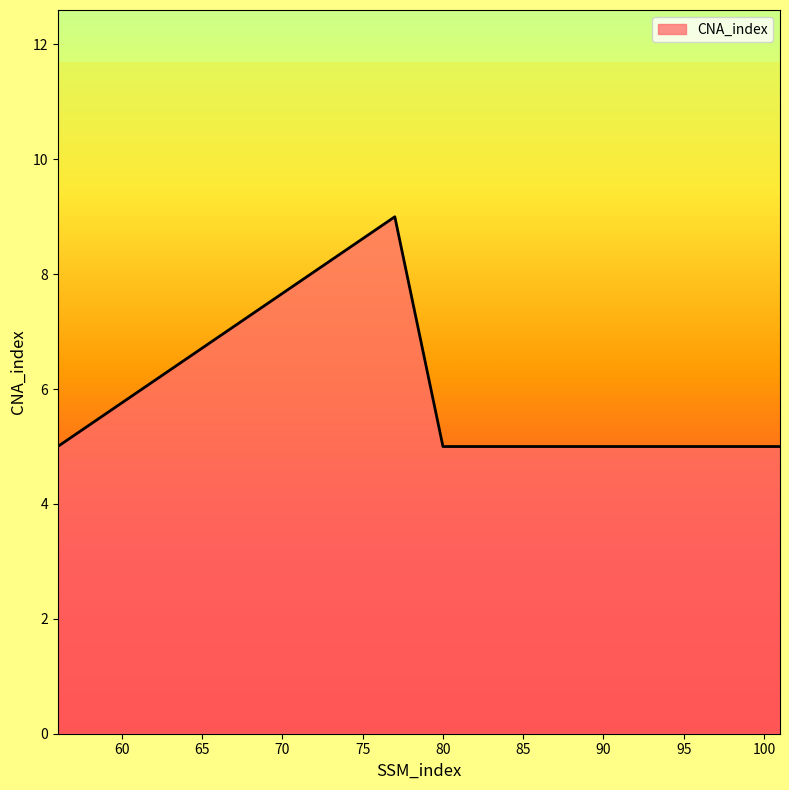

What is the average value?

6